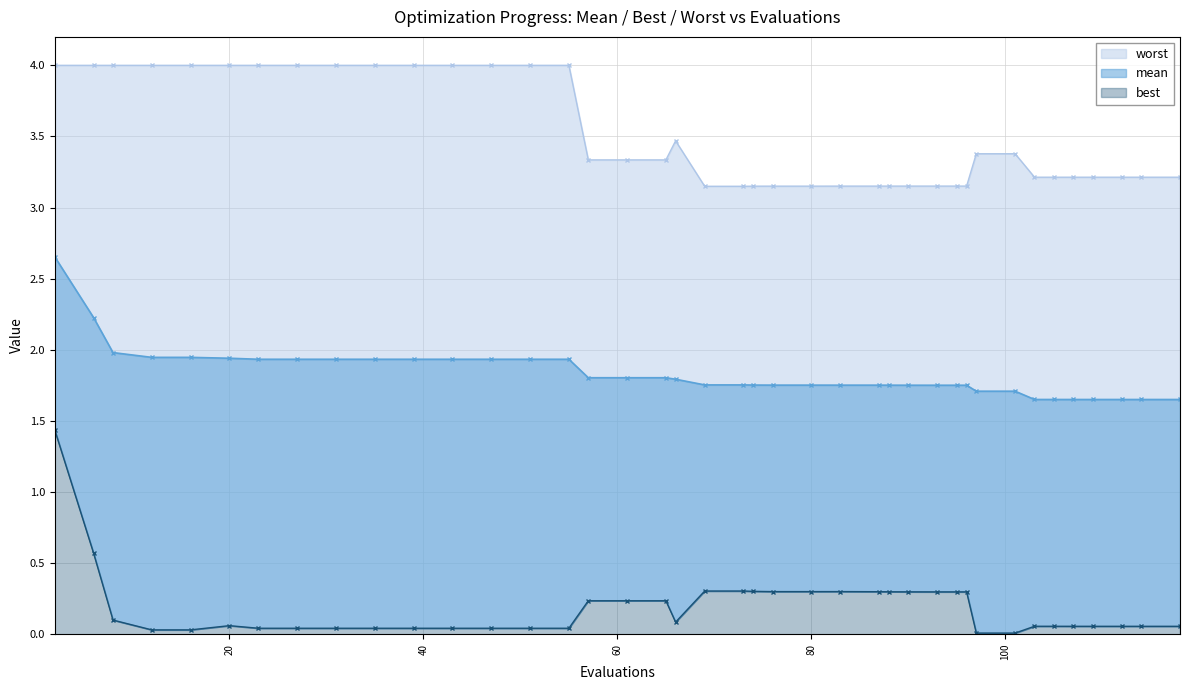

Is it true that mean equals 0.5 at 103?

False